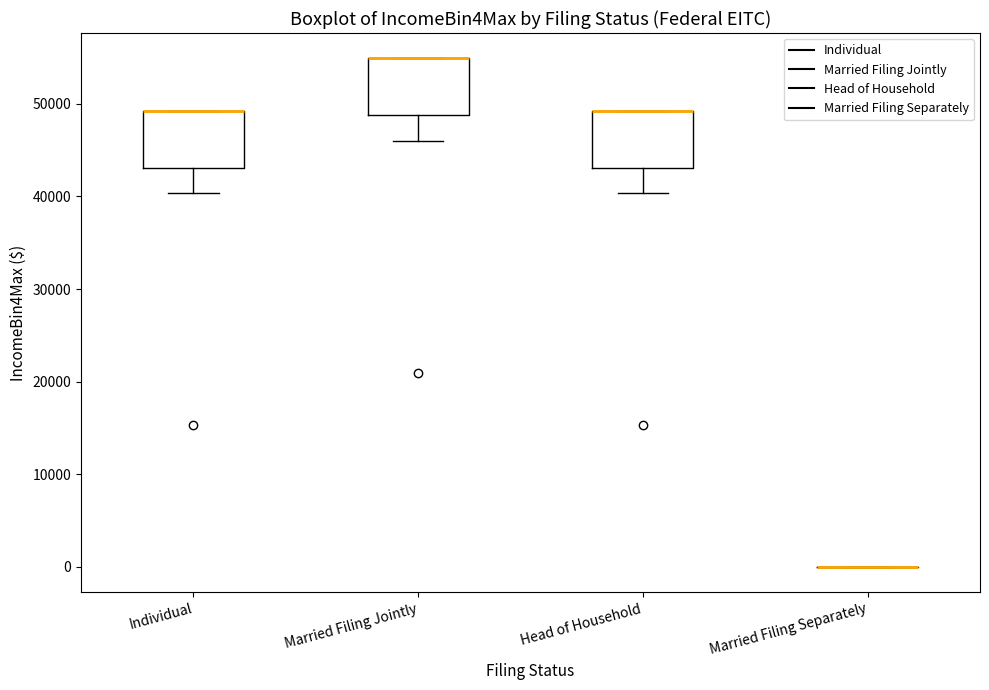

Reading left to right, read every box against the y-axis: the position of its median line, the range the box covers, and the ends of its whiskers. The values are not printed on the chart, so give them approximately, as read against the axis.

Individual: median 49000 (drawn on the box's upper edge), box 43000 to 49000, whiskers 40000 to 49000
Married Filing Jointly: median 55000 (drawn on the box's upper edge), box 49000 to 55000, whiskers 46000 to 55000
Head of Household: median 49000 (drawn on the box's upper edge), box 43000 to 49000, whiskers 40000 to 49000
Married Filing Separately: box collapsed to a line at 0, whiskers 0 to 0